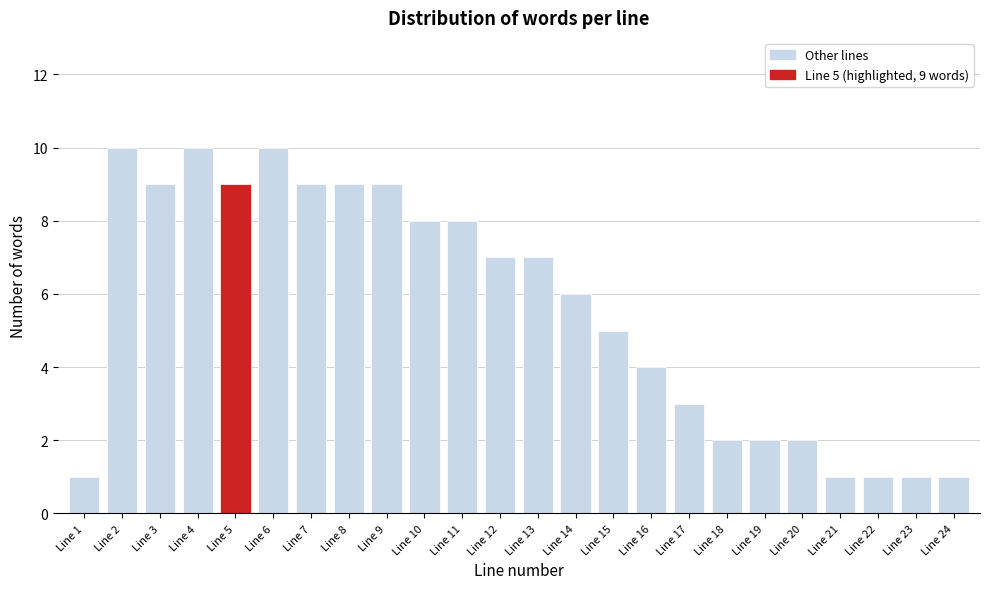

Reading left to right, extract all data points from this chart.

Line 1=1	Line 2=10	Line 3=9	Line 4=10	Line 5=9	Line 6=10	Line 7=9	Line 8=9	Line 9=9	Line 10=8	Line 11=8	Line 12=7	Line 13=7	Line 14=6	Line 15=5	Line 16=4	Line 17=3	Line 18=2	Line 19=2	Line 20=2	Line 21=1	Line 22=1	Line 23=1	Line 24=1